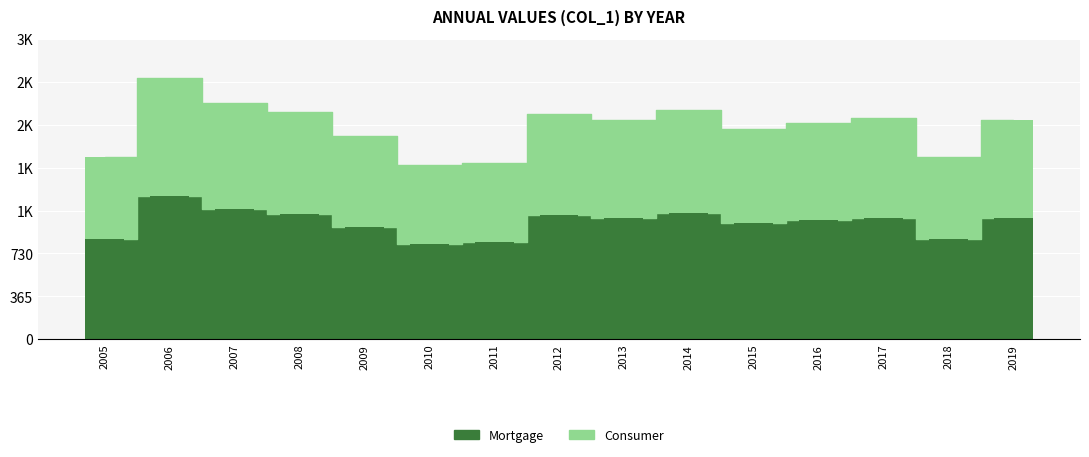

The value at 2019-06-15 is 1159.5. True or false?

False